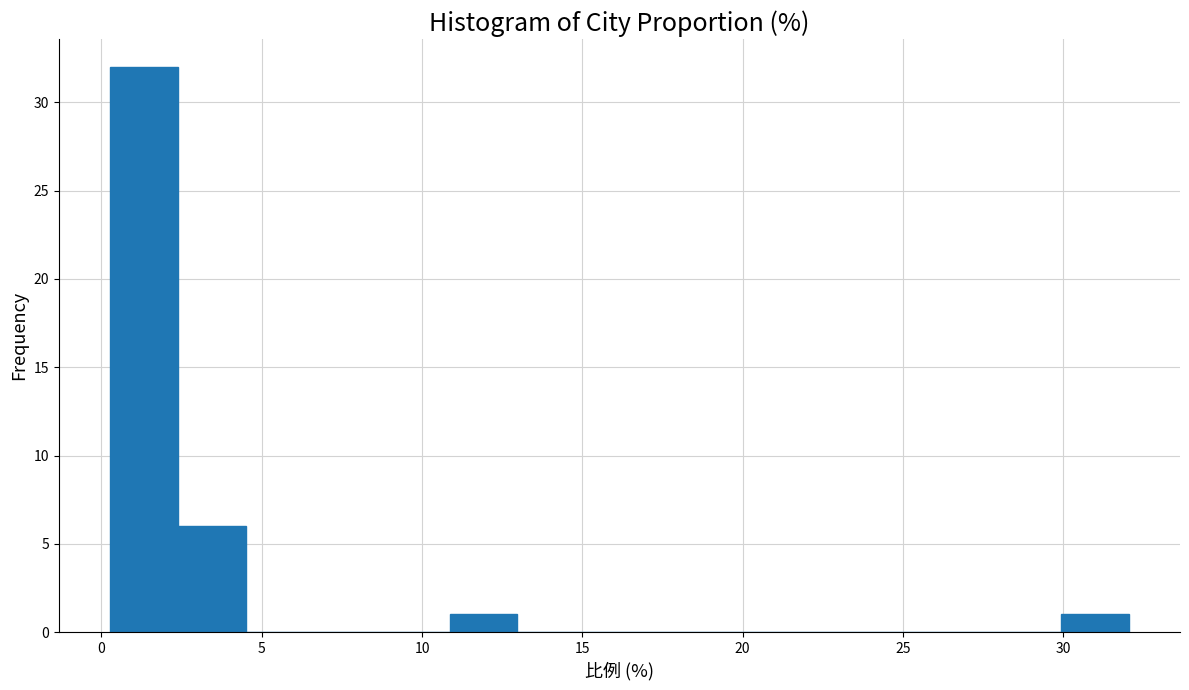

Reading left to right, list every bar in this chart as the range it spans on the x-axis followed by its height. Neither the bar edges nor the heights are printed on the chart, so give them approximately, as read against the axes.

0.5 to 2.5: 32
2.5 to 4.5: 6
4.5 to 6.5: 0
6.5 to 8.5: 0
8.5 to 11.0: 0
11.0 to 13.0: 1
13.0 to 15.0: 0
15.0 to 17.0: 0
17.0 to 19.5: 0
19.5 to 21.5: 0
21.5 to 23.5: 0
23.5 to 25.5: 0
25.5 to 28.0: 0
28.0 to 30.0: 0
30.0 to 32.0: 1